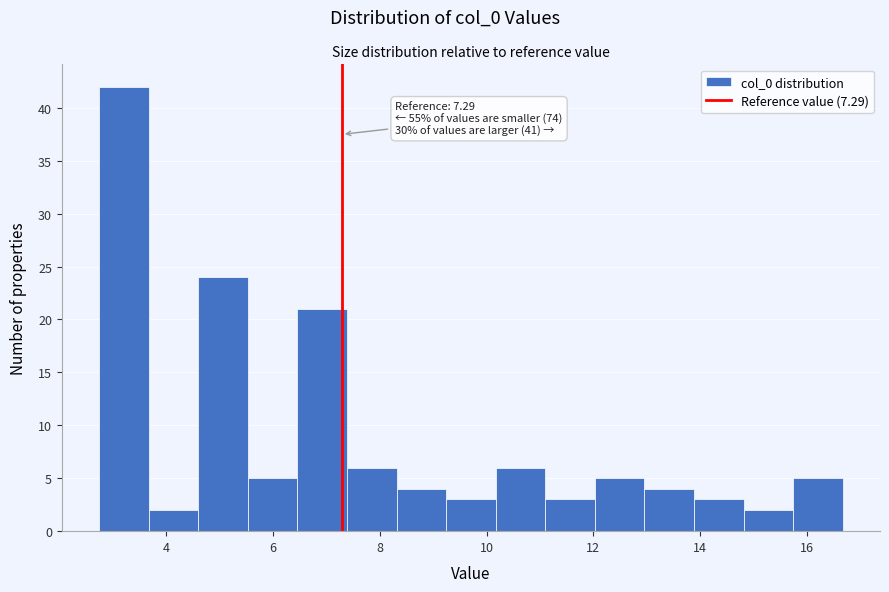

Which range on the x-axis has the tallest bar?

2.8 to 3.6